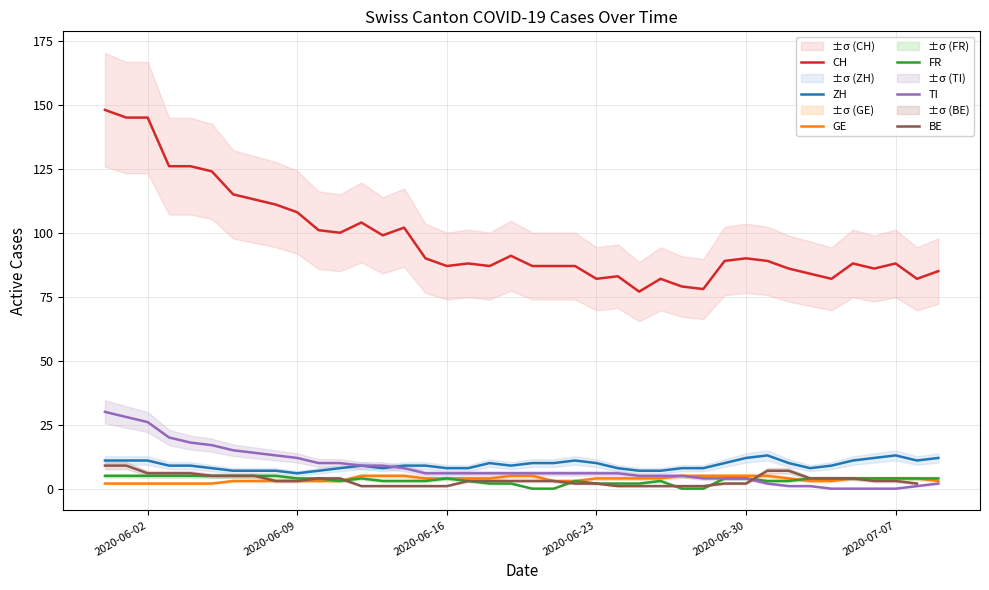

True or false: FR and CH cross at least once.

False